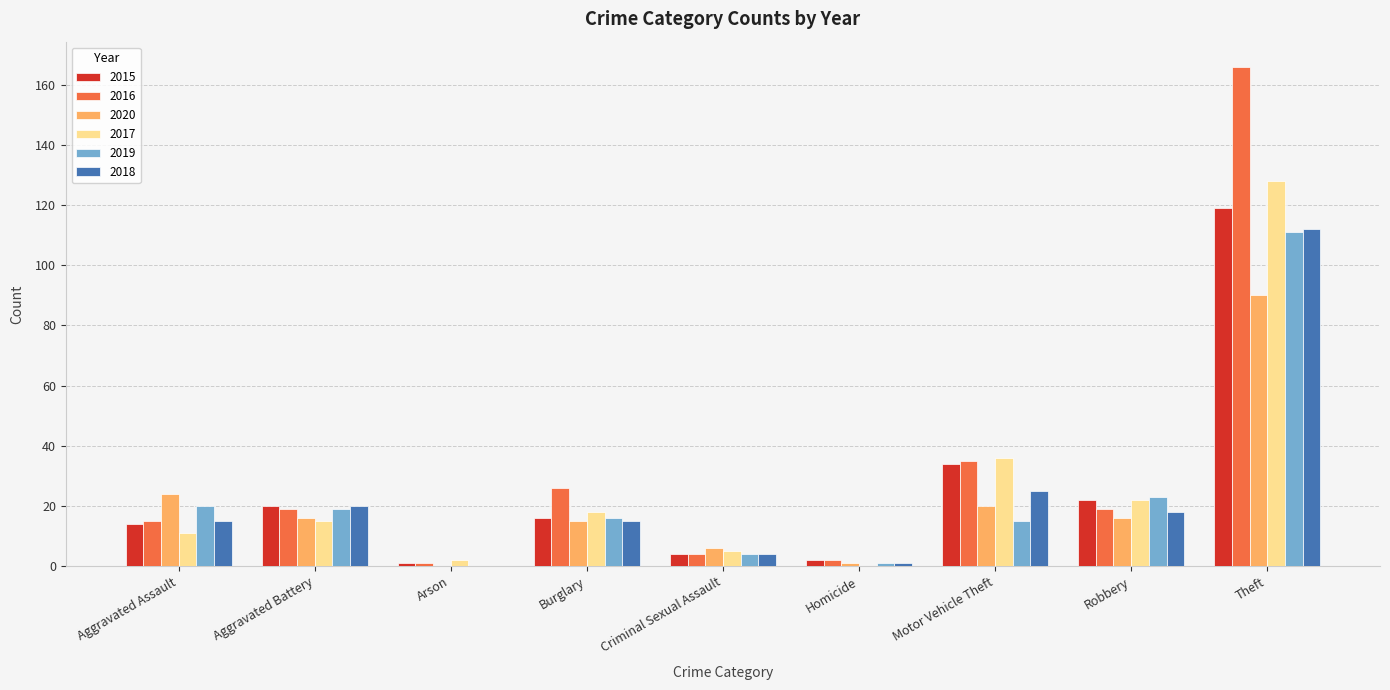

At which category is the sum across all series the highest?

Theft